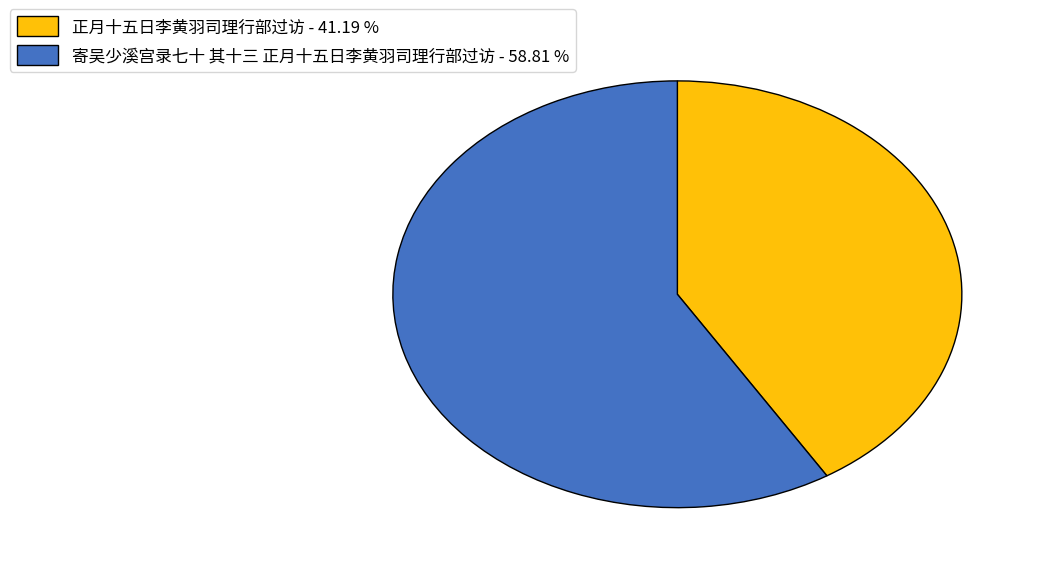

Count the number of slices in the pie.

2